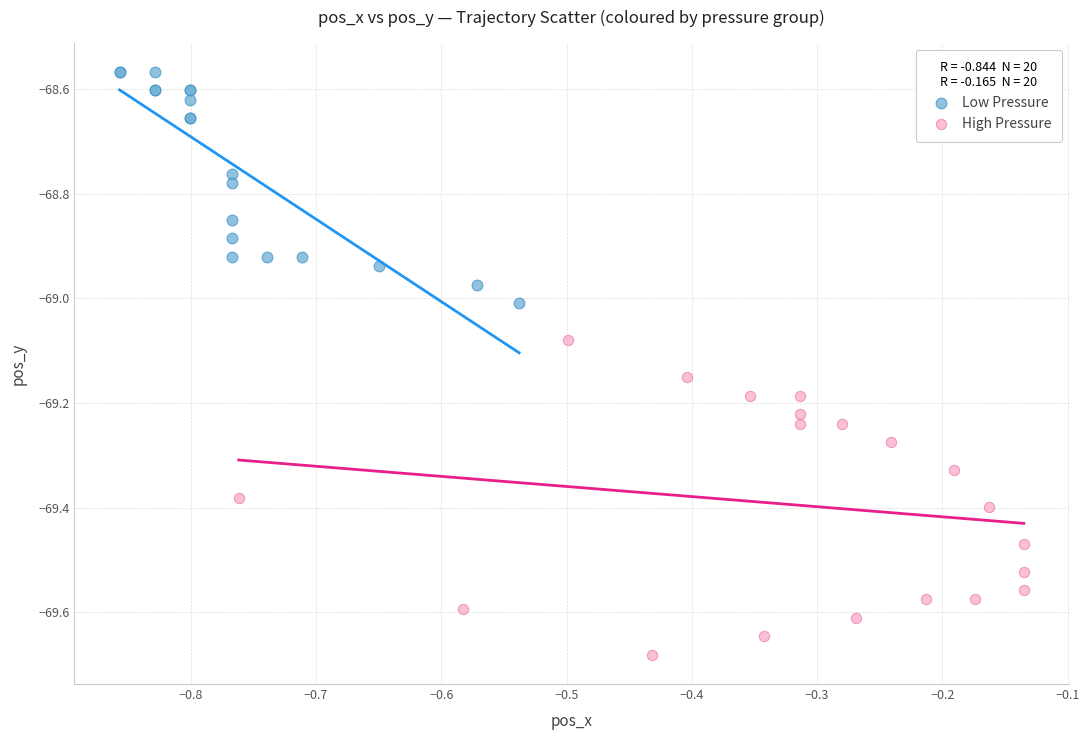

Which series reaches the minimum Y coordinate?

High Pressure